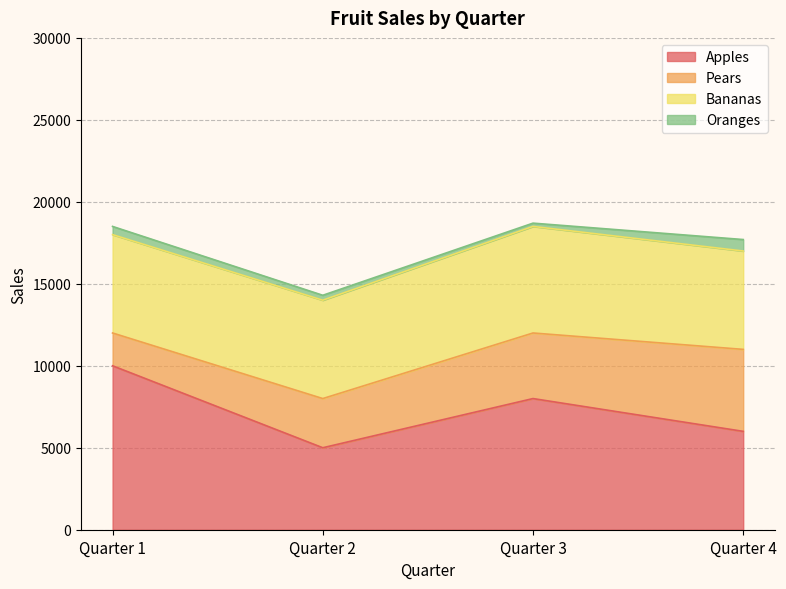

True or false: Bananas and Pears cross at least once.

False